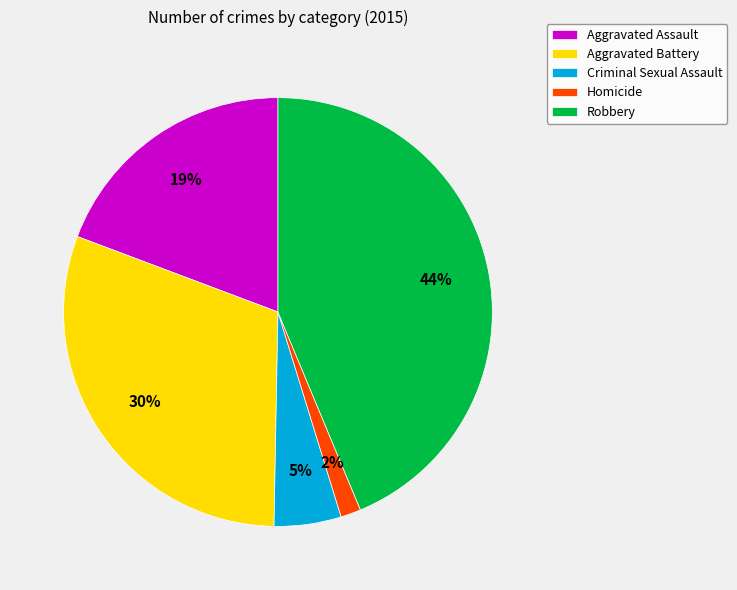

Is it true that Aggravated Assault is 19% of the pie?

True